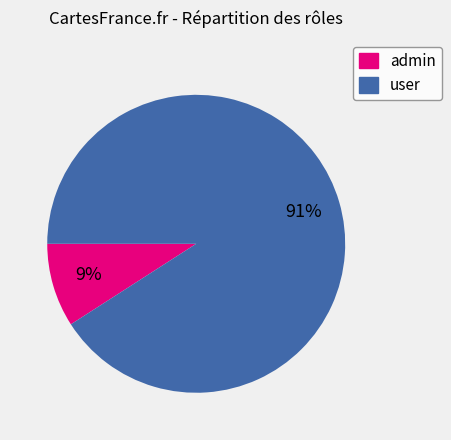

How many segments does this pie chart have?

2